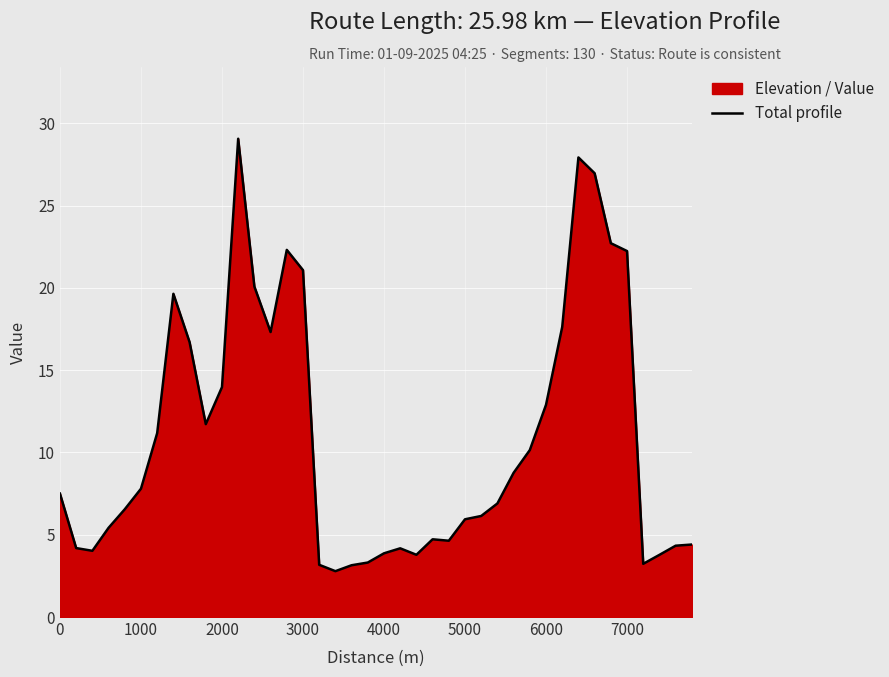

True or false: the data shows 3.9 at 4000.

True